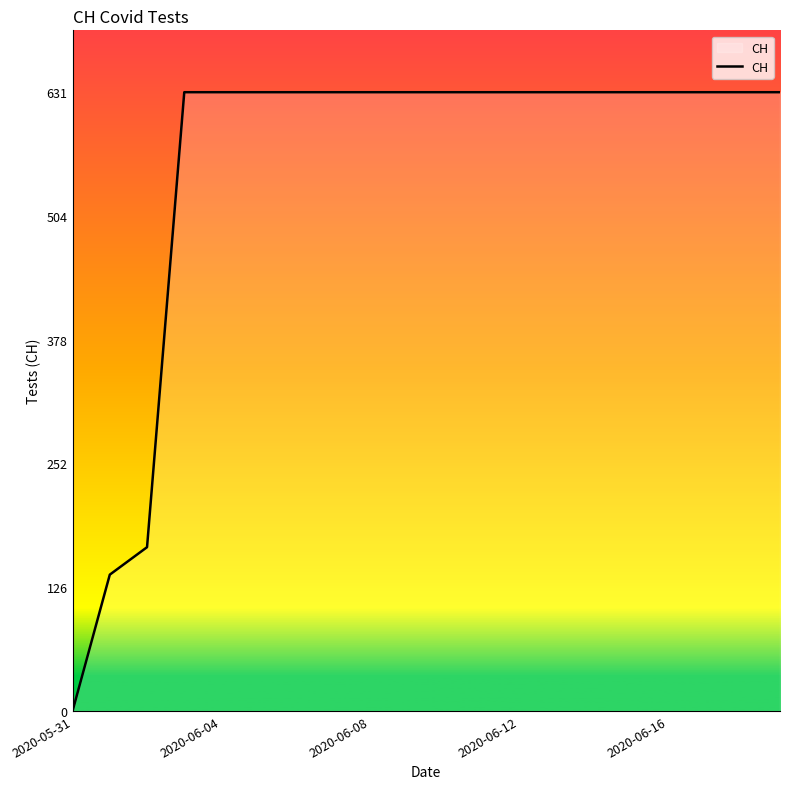

What is the greatest value displayed?

631